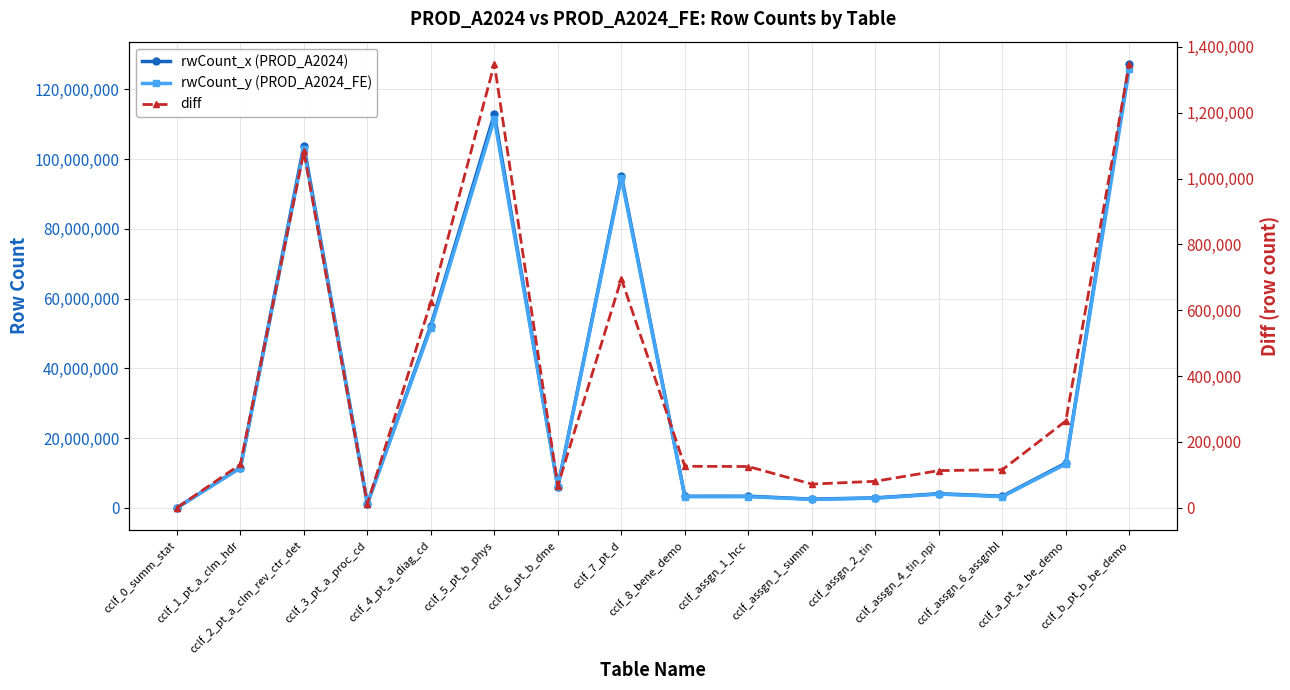

Which series has the widest spread of values?

rwCount_x (PROD_A2024)